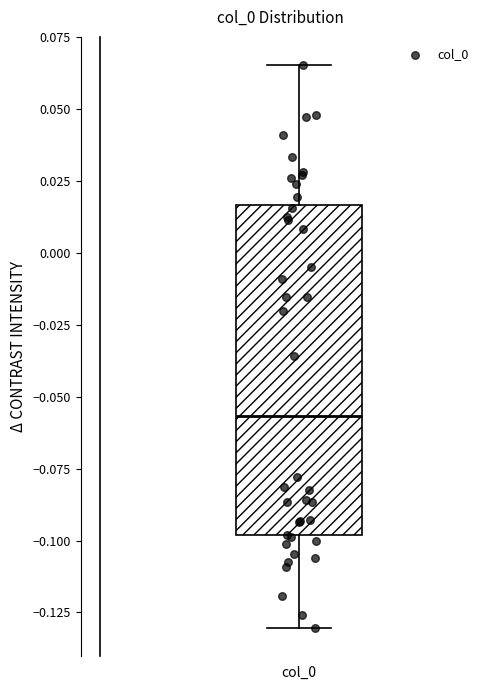

Read this box plot against the y-axis: the position of the median line, the range covered by the box, and the ends of both whiskers. The values are not printed on the chart, so give them approximately, as read against the axis.

median -0.055, box -0.100 to 0.015, whiskers -0.130 to 0.065